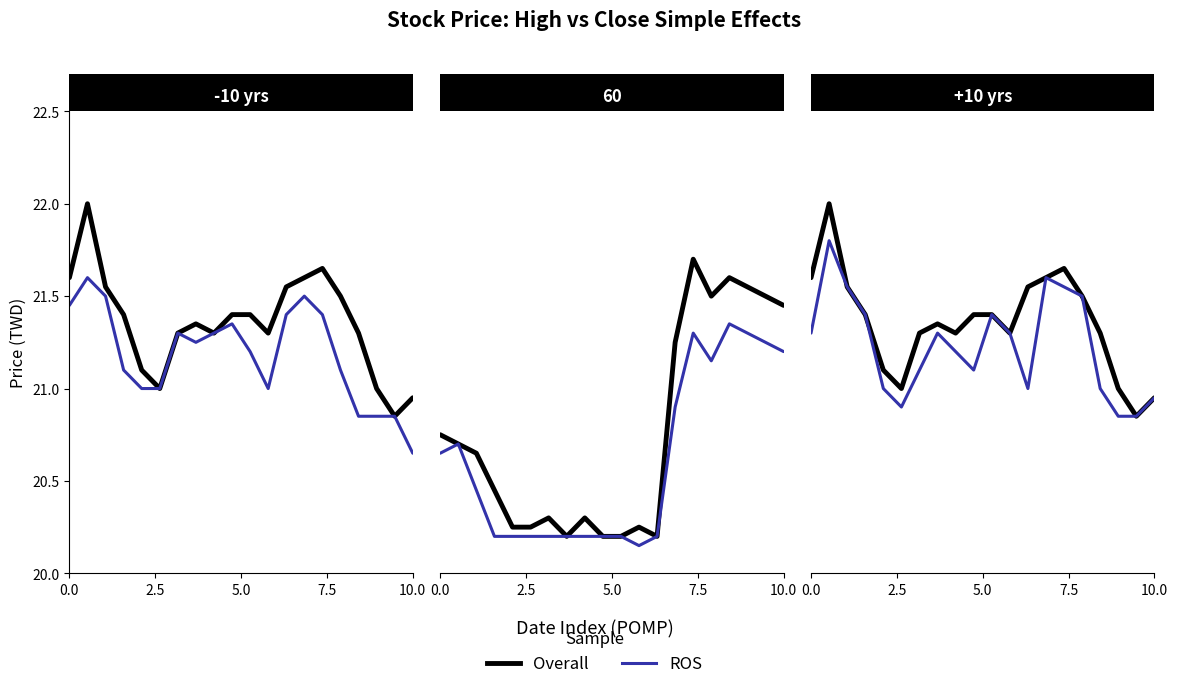

At 0.0, list the series in order from smallest to largest.

ROS, Overall